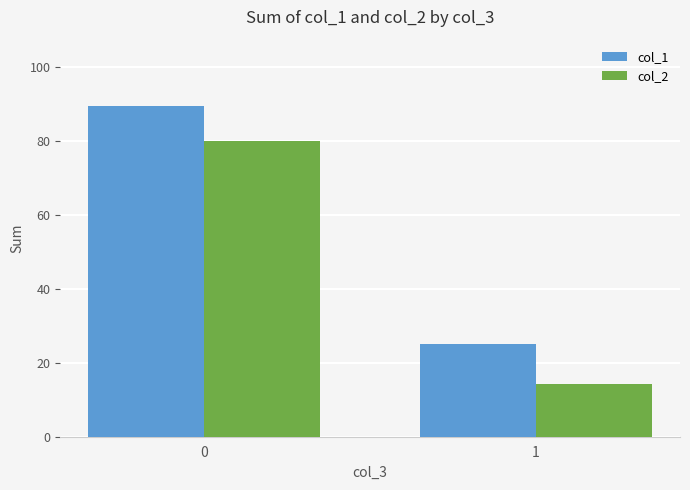

List the labels in order of col_1 value, smallest first.

1, 0